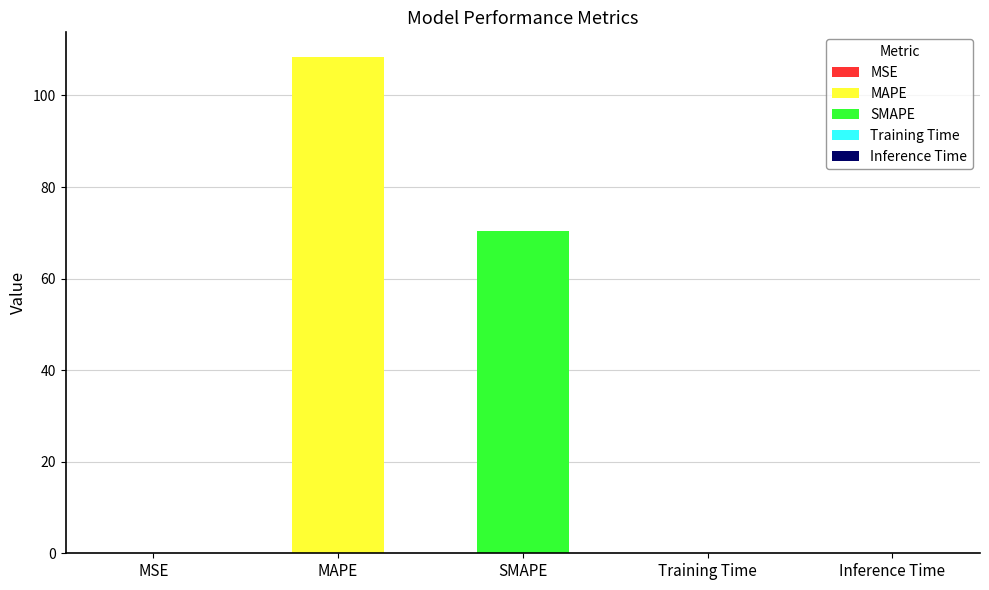

What is the change in value from MSE to Inference Time?

+0.1